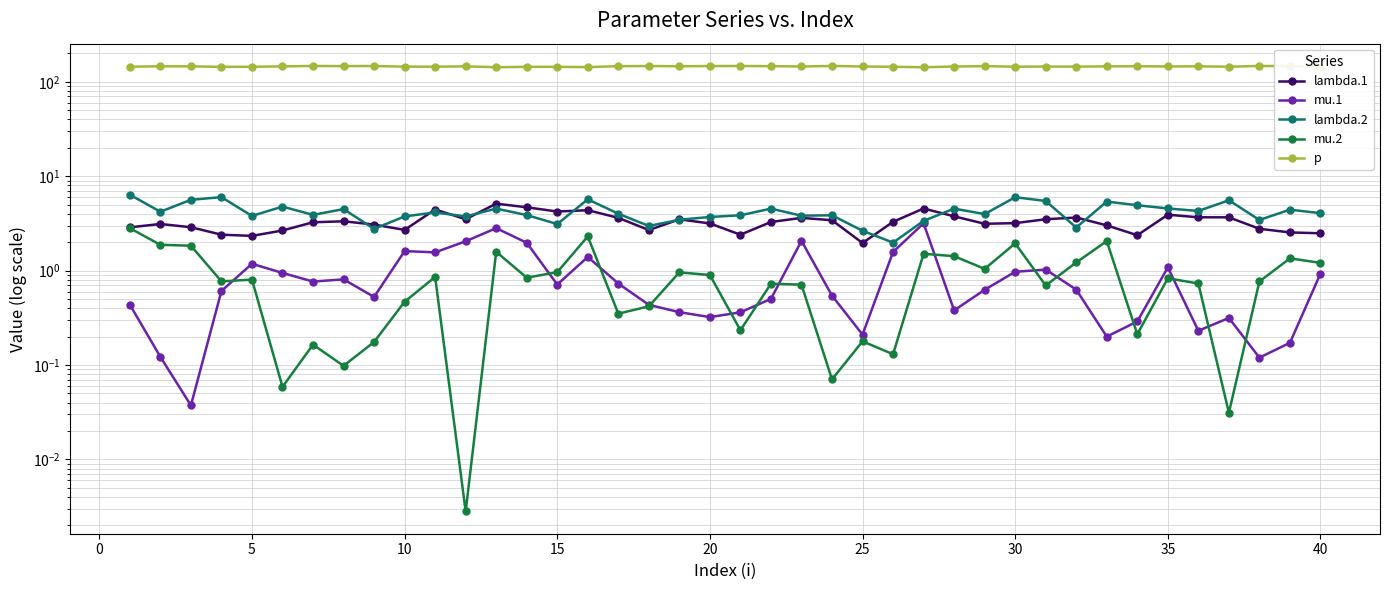

Is this an area chart (filled region under the line)?

No